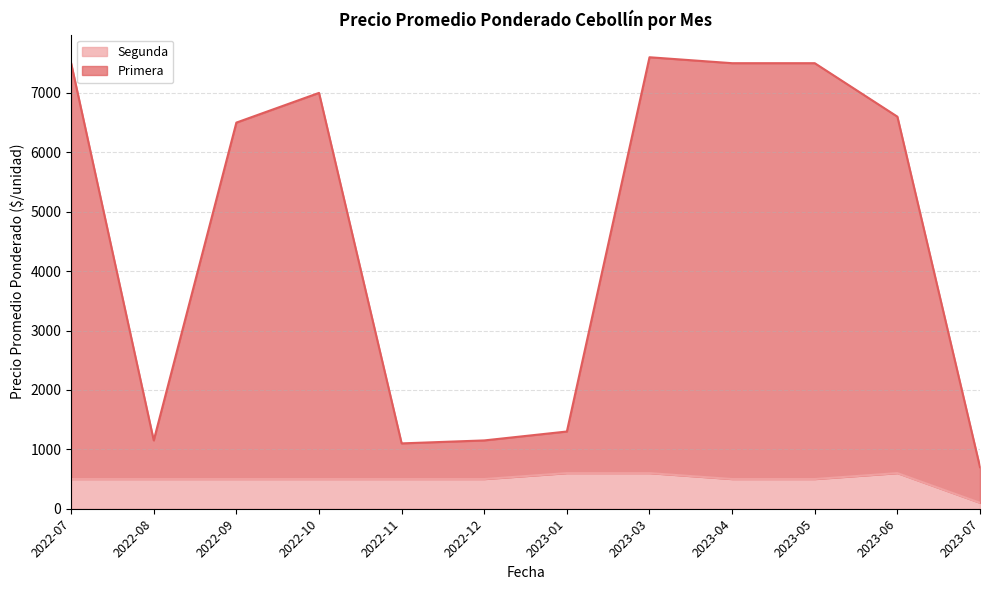

What is the difference between the second highest and minimum values in the Segunda series?

500